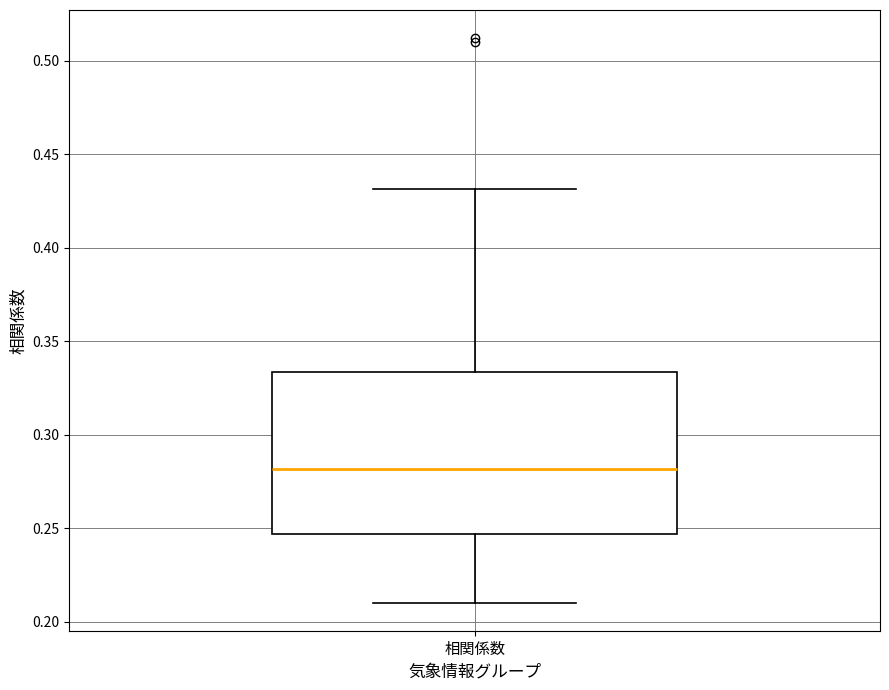

Read this box plot against the y-axis: the position of the median line, the range covered by the box, and the ends of both whiskers. The values are not printed on the chart, so give them approximately, as read against the axis.

median 0.280, box 0.245 to 0.335, whiskers 0.210 to 0.430